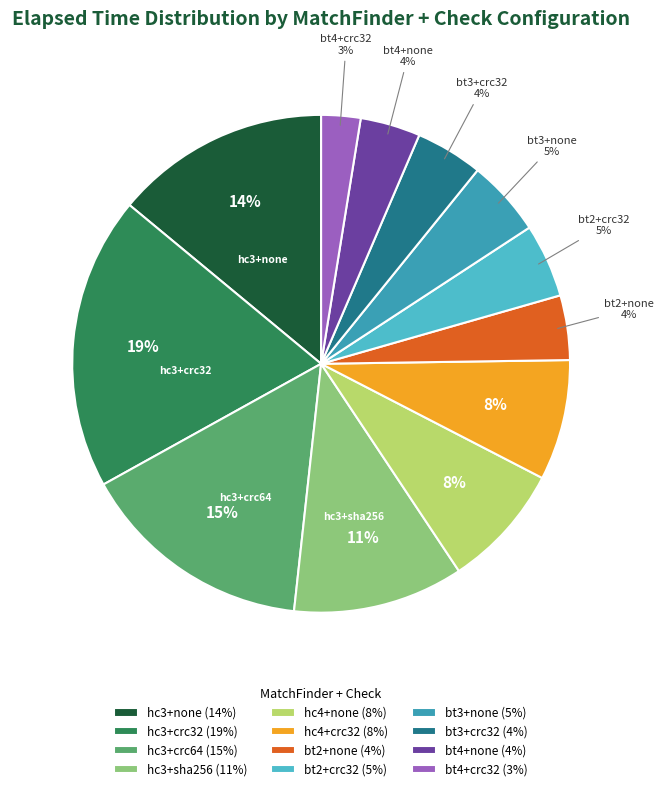

Between bt4+crc32 (3%) and hc3+none (14%), which is larger?

hc3+none (14%)